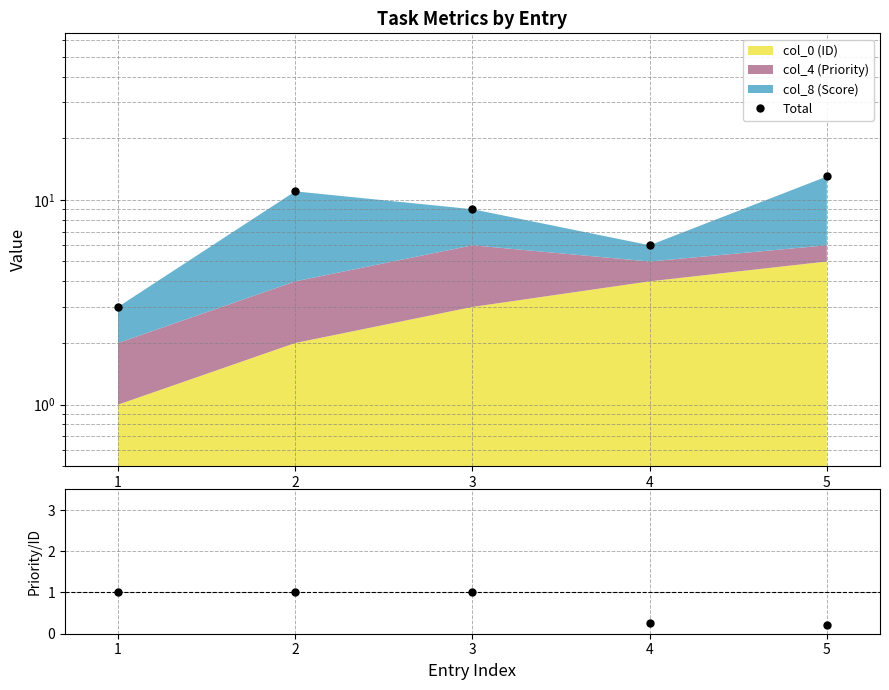

Between 5 and 4, which is larger?

5